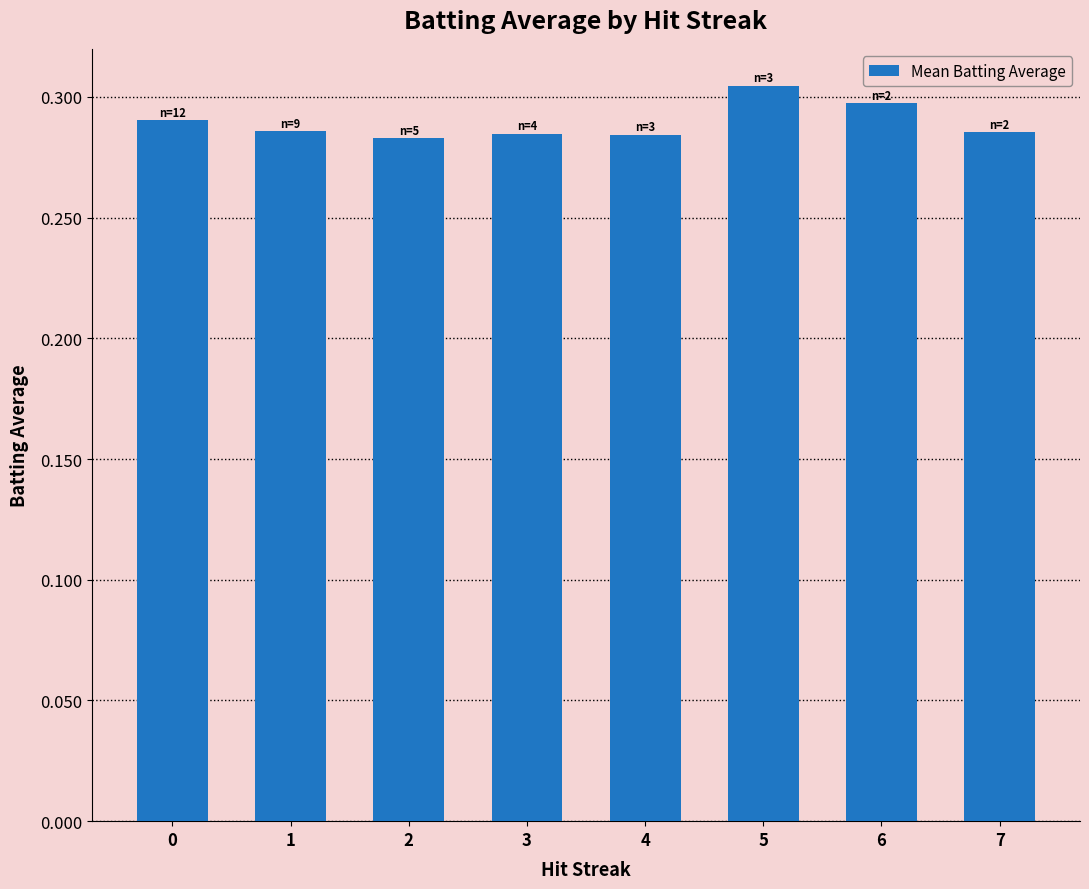

What is the sum of the values at 1 and 5?

0.6